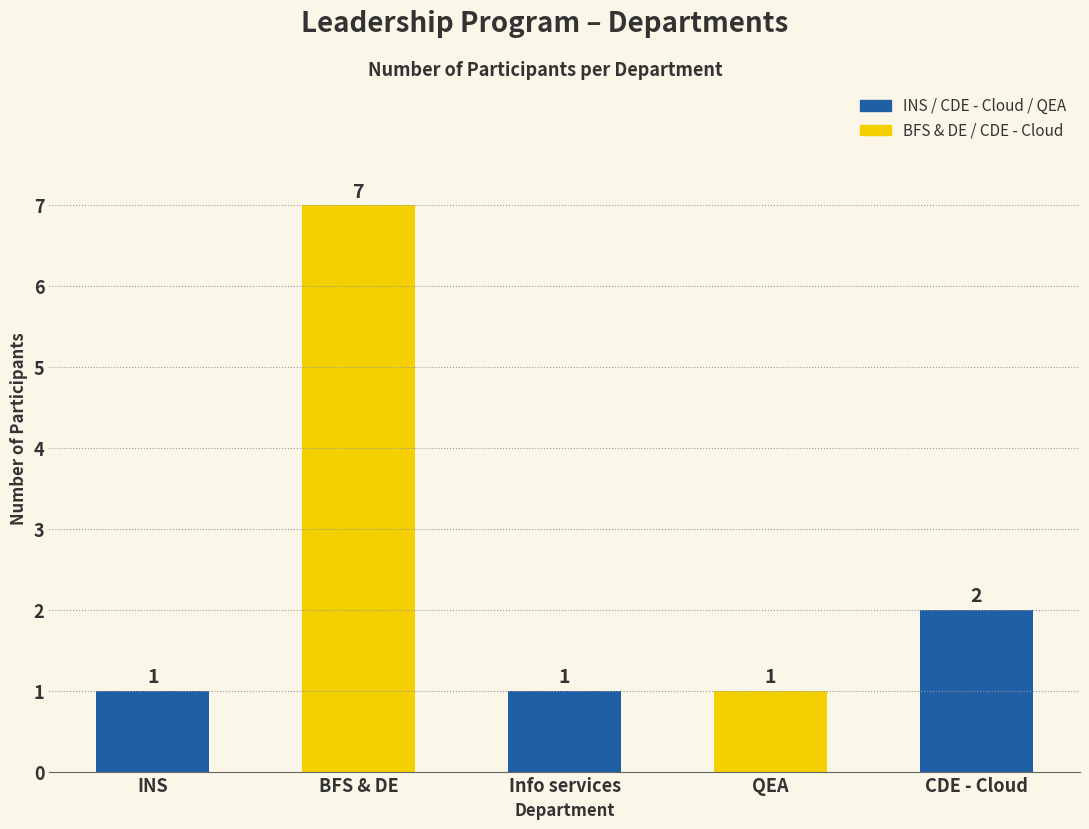

Does the chart contain stacked bars?

No